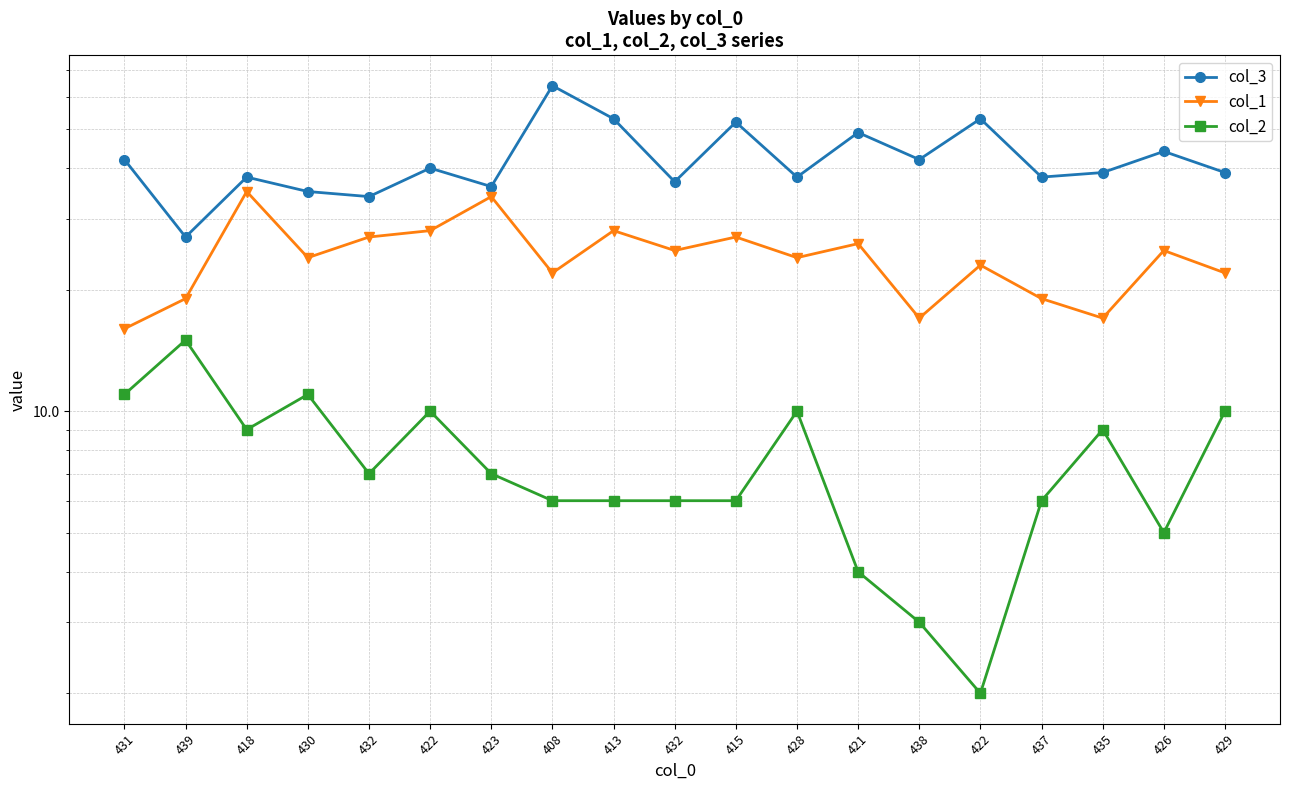

How many data points in col_3 are above 39?

9